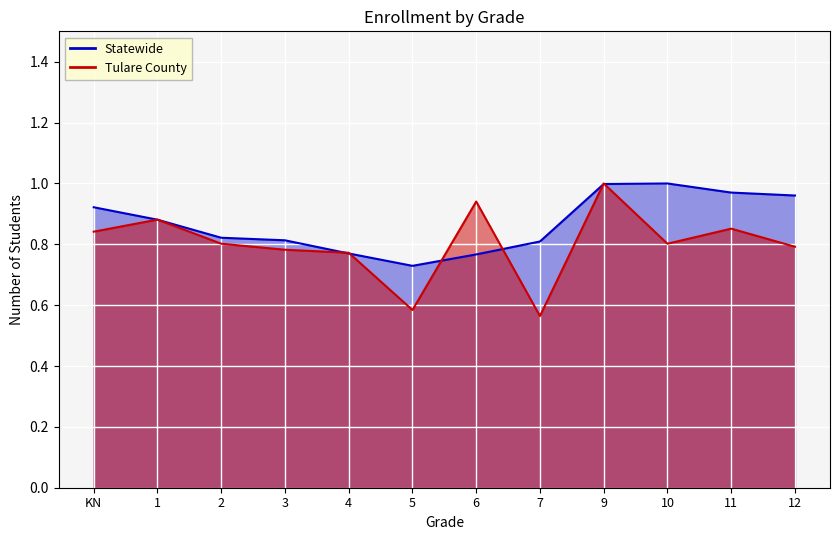

What is the highest value of the Tulare County series?

1.0